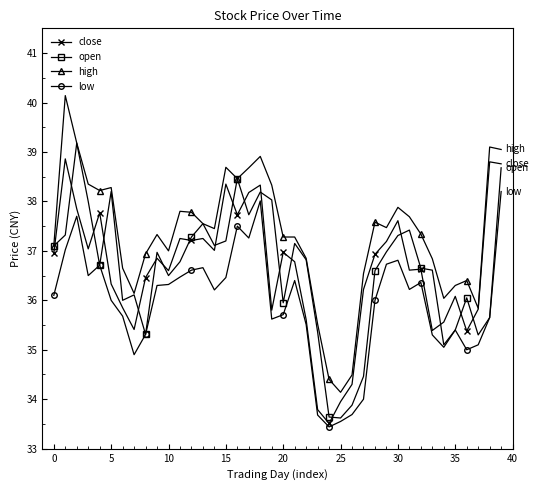

What is the value of the high point at the 30th from the left?

37.5